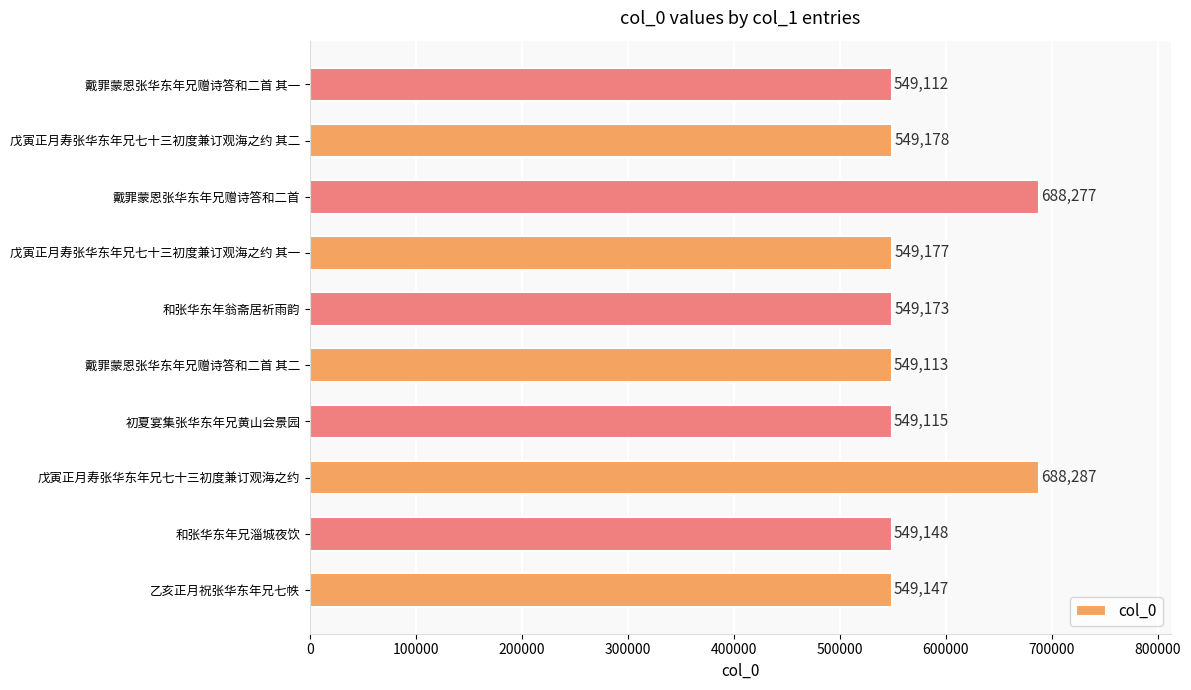

At which label is the value closest to 618699?

戊寅正月寿张华东年兄七十三初度兼订观海之约 其二